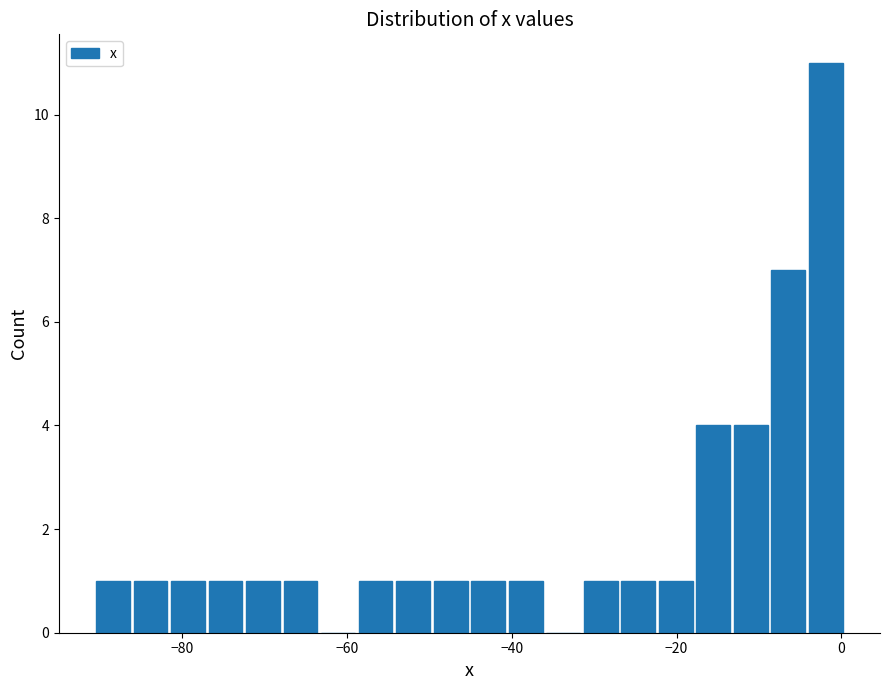

Around what value on the x-axis is the tallest bar? Give the approximate position of its centre, as read against the axis.

-2